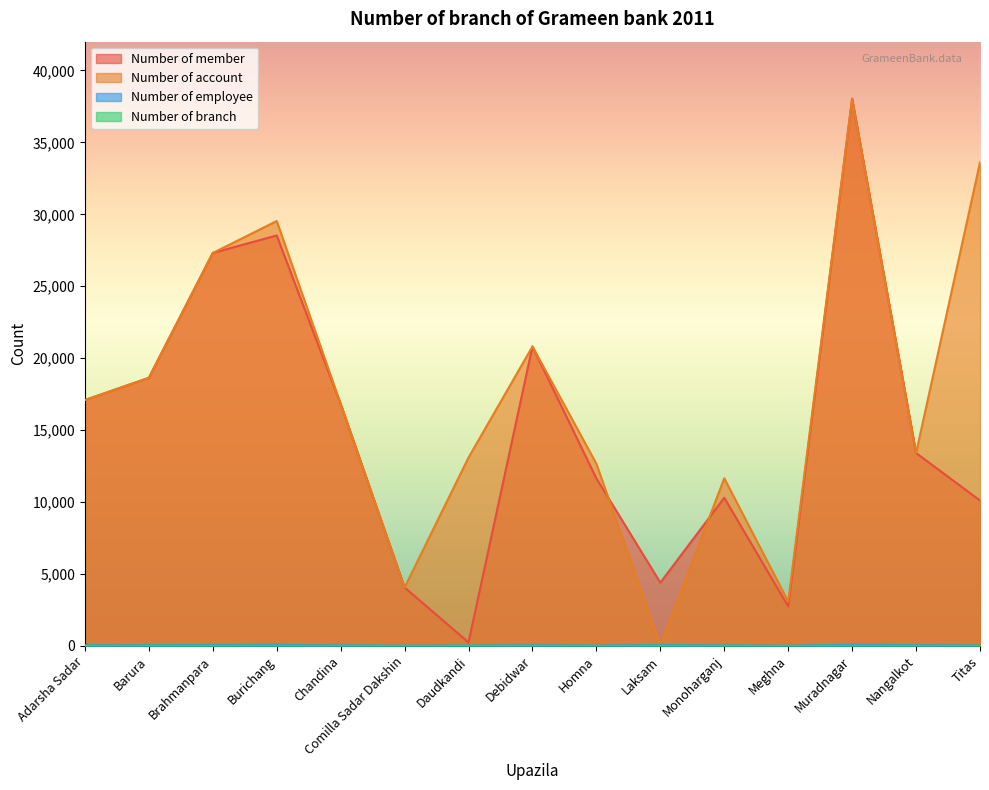

What is the smallest value displayed?

2